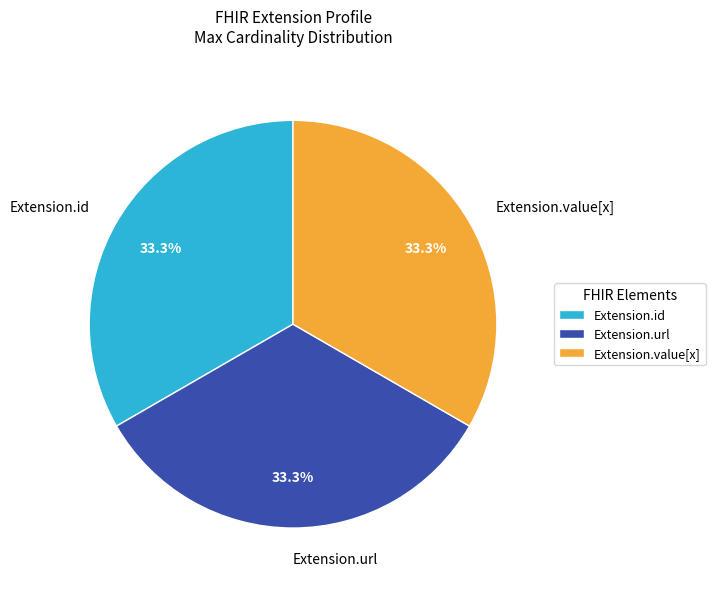

The Extension.url slice represents 99% of the pie. True or false?

False